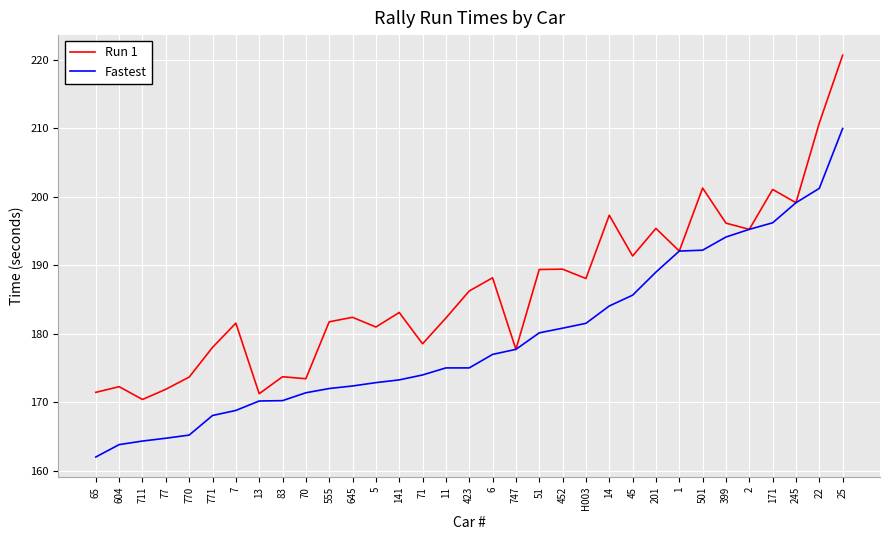

At which category is the sum across all series the highest?

25